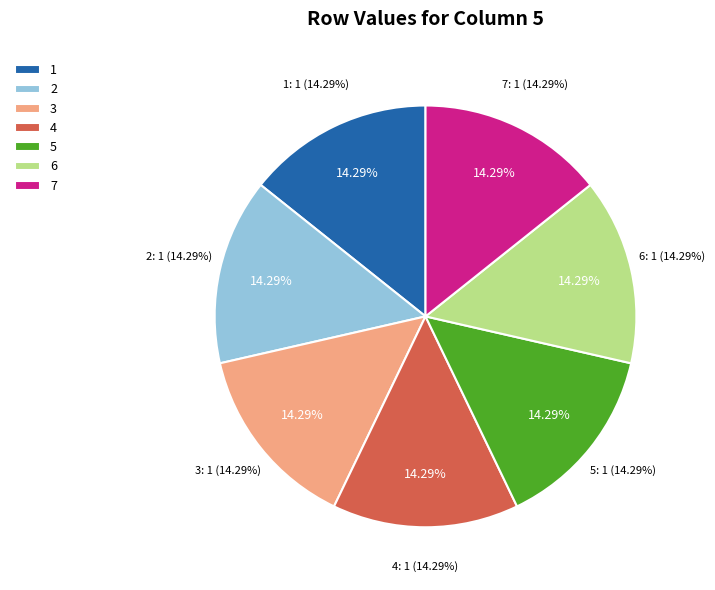

What percentage is NOT represented by 4?

85.7%